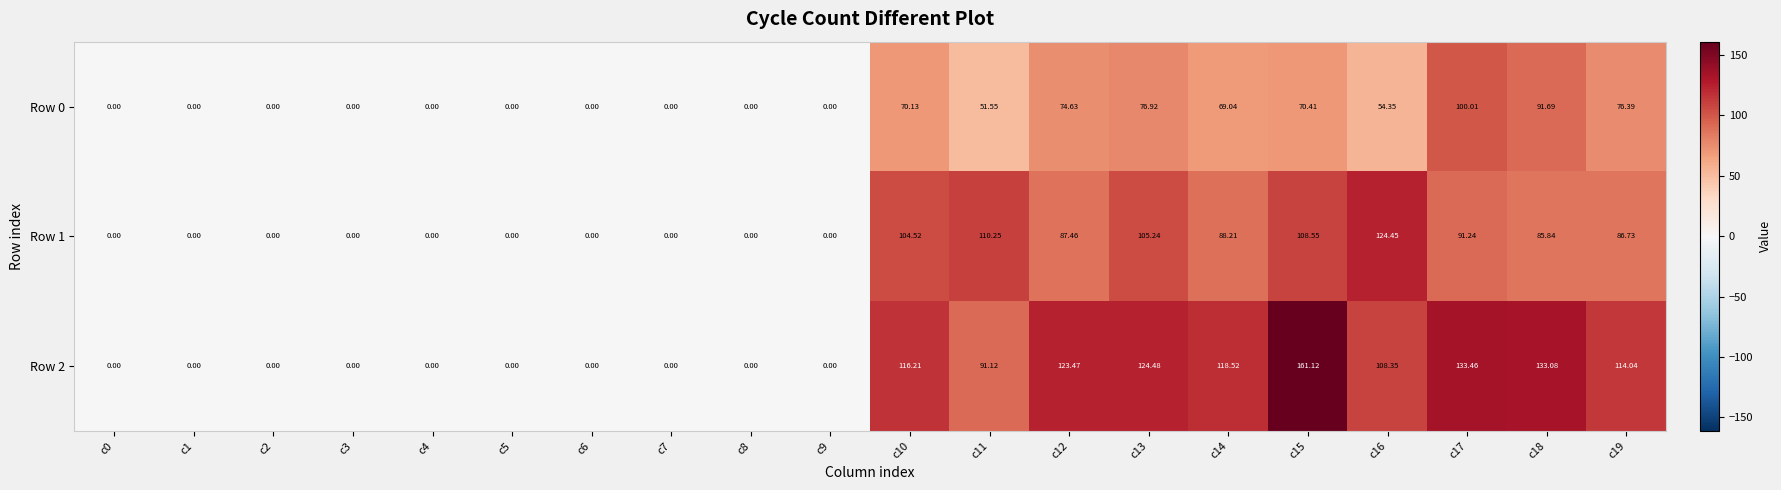

Is the value of Row 0 at c9 greater than the value of Row 2 at c11?

No